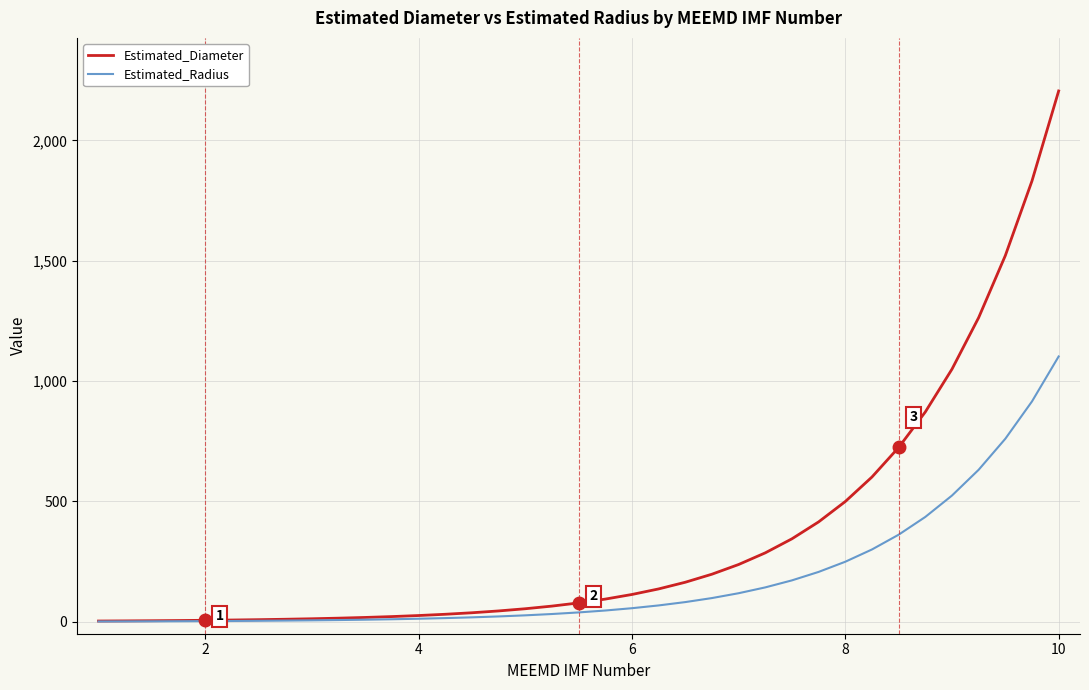

Which series has the largest total across all categories?

Estimated_Diameter